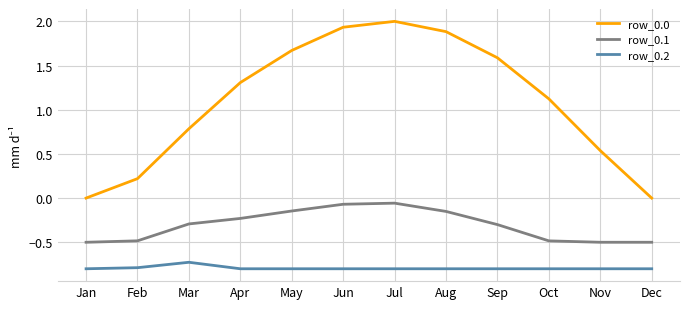

Is the value of row_0.0 at Mar greater than the value of row_0.2 at May?

Yes